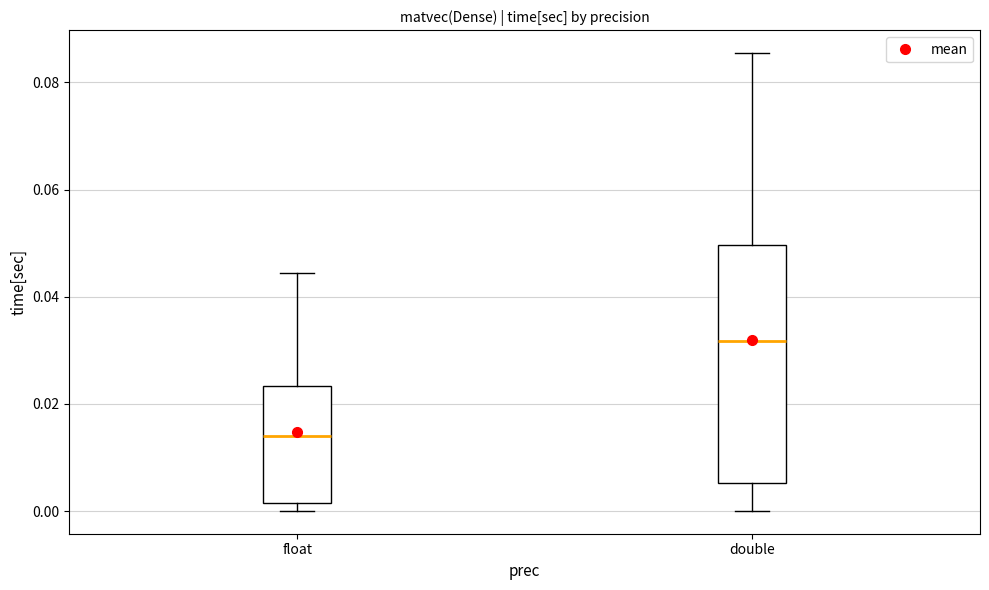

Which box has the lowest median line?

float